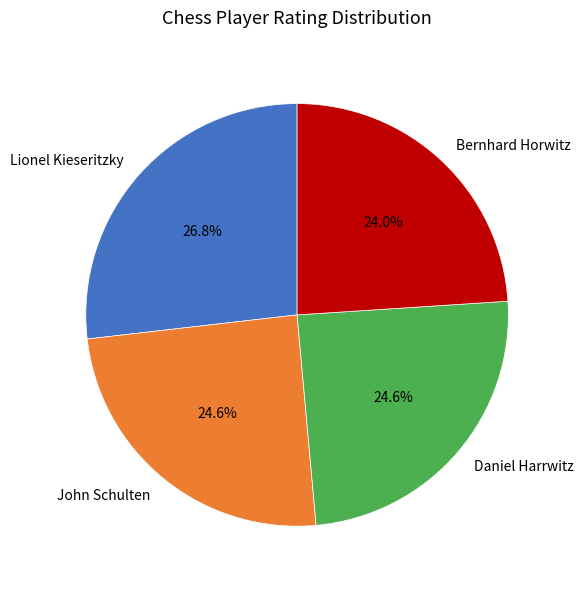

What is the largest slice in the pie chart?

Lionel Kieseritzky